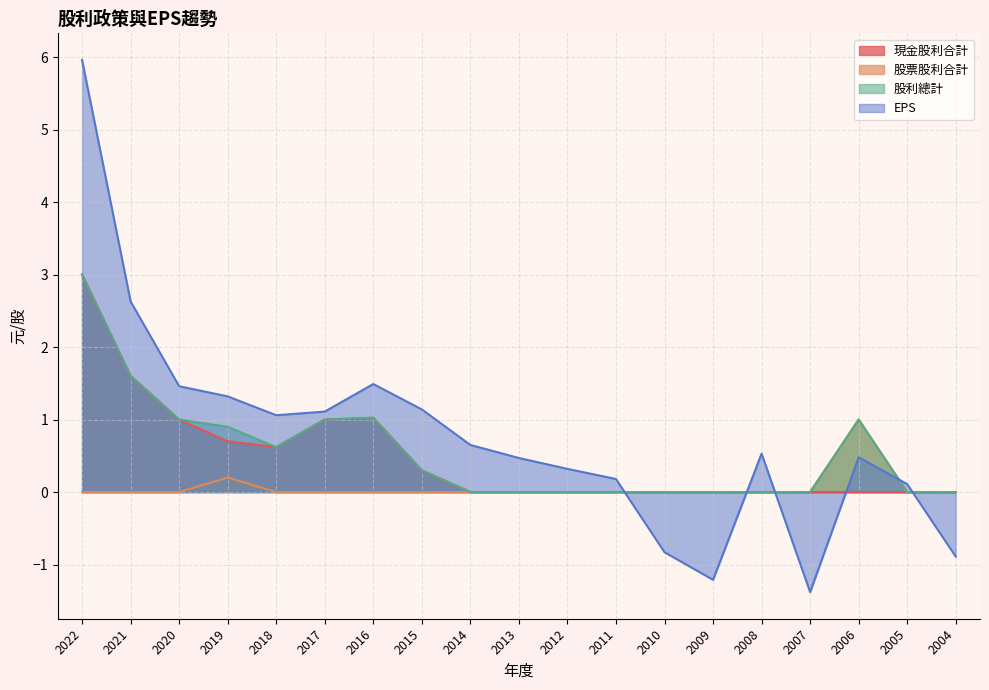

At which label does 股利總計 reach its minimum?

2014